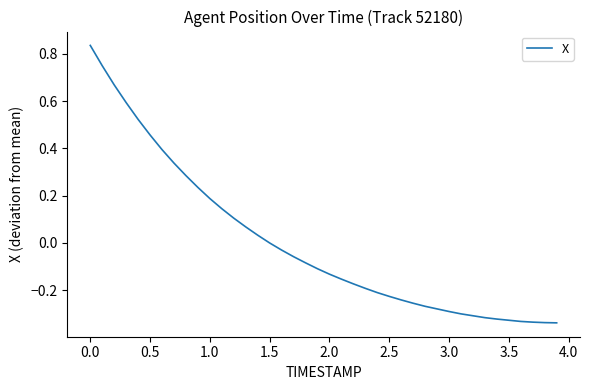

What is the difference between the maximum and minimum values?

1.2